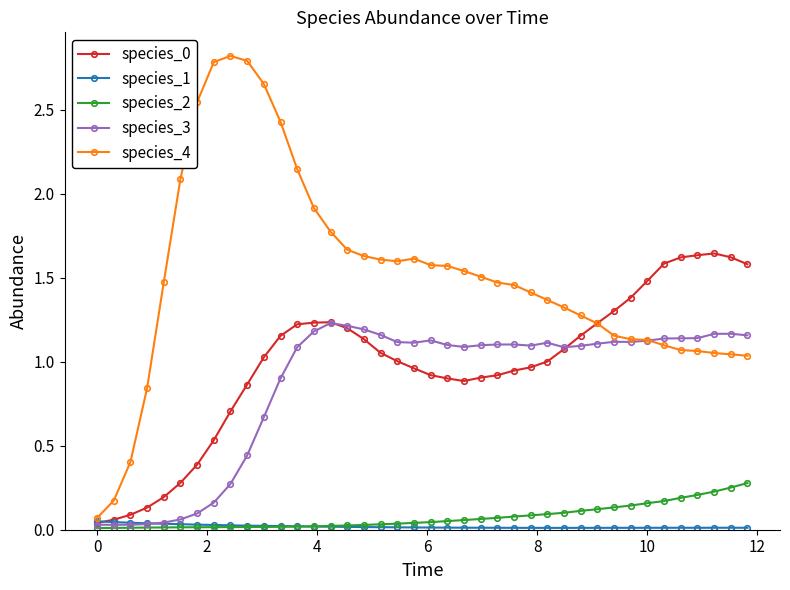

Which series has the widest spread of values?

species_4